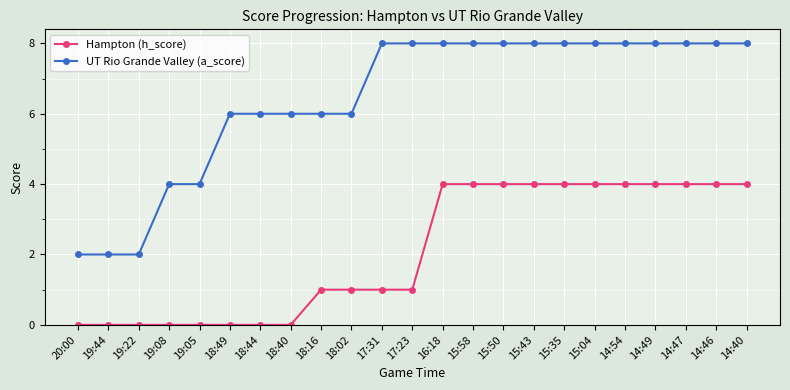

What is the approximate value of UT Rio Grande Valley (a_score) at 15:04?

8